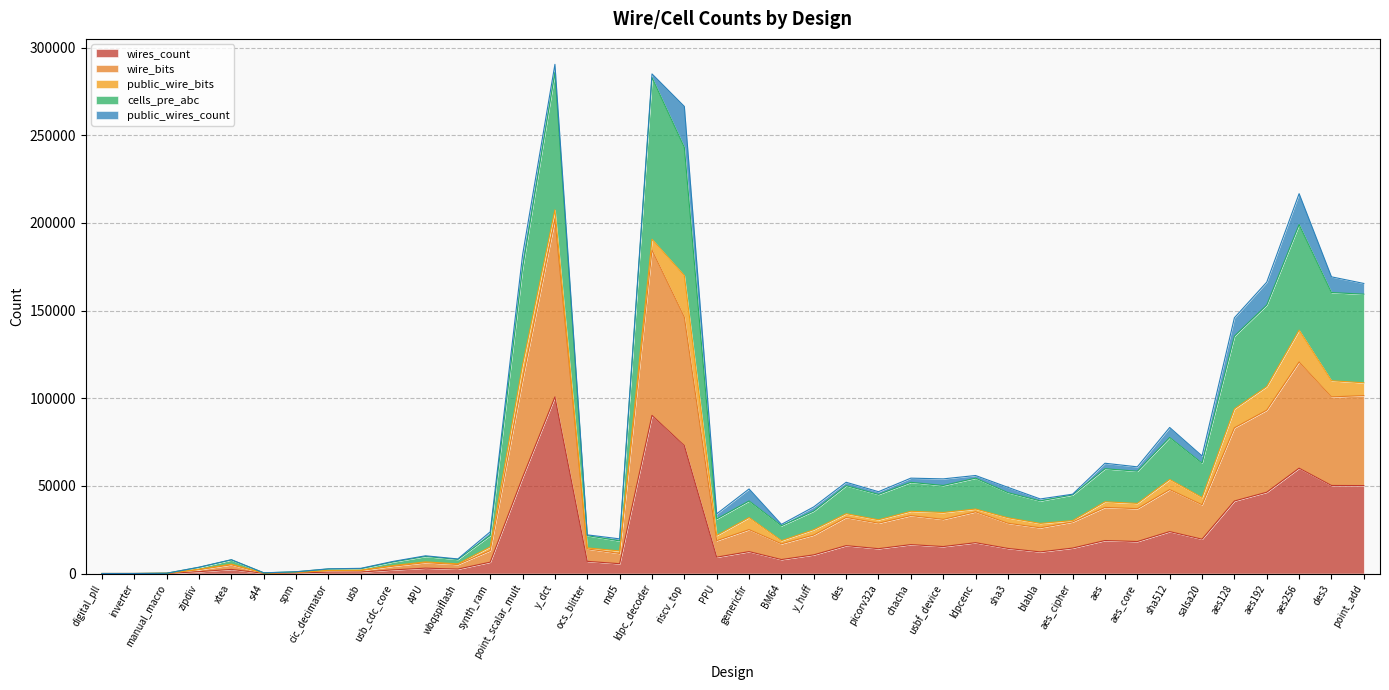

True or false: cells_pre_abc and wire_bits intersect in this chart.

False